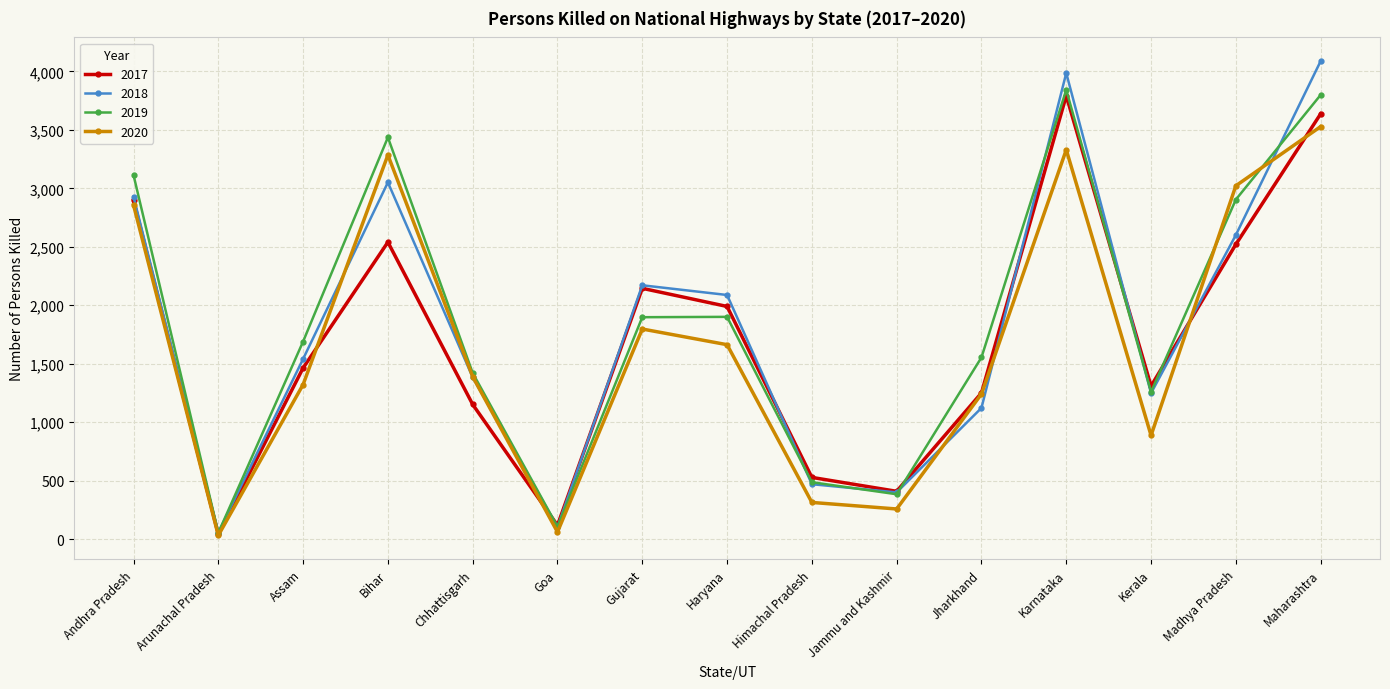

Is the value of 2019 at Bihar greater than the value of 2020 at Jharkhand?

Yes